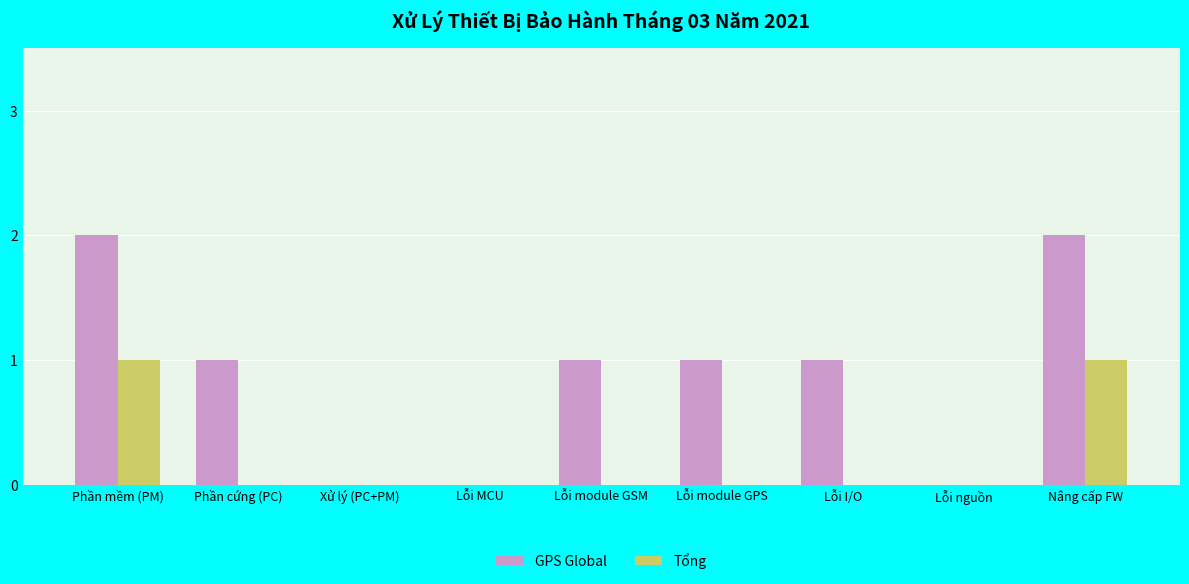

How many data points does each series have?

9